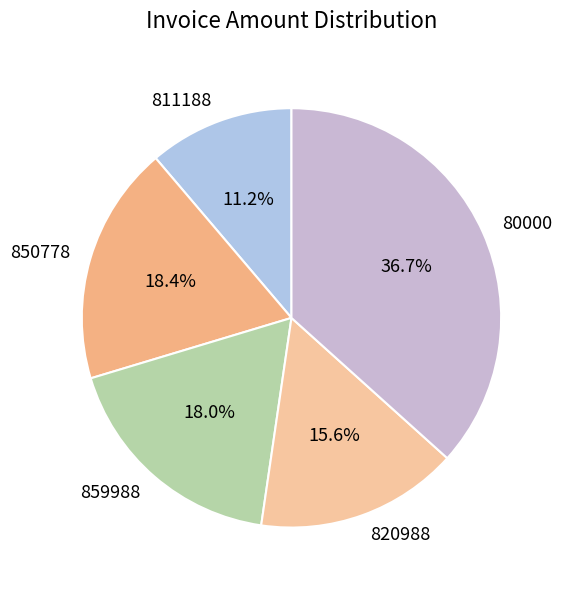

To the nearest percent, what percentage of the pie is 820988?

16%